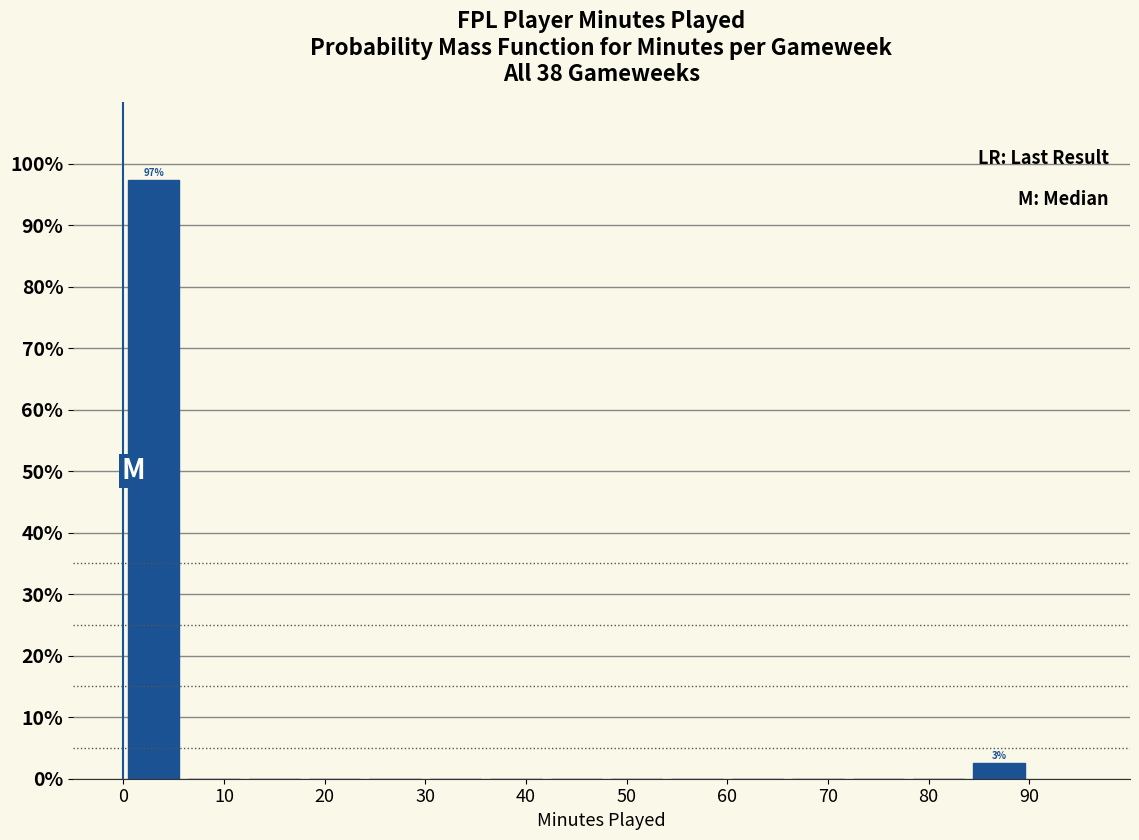

Which range on the x-axis has the tallest bar?

0 to 6